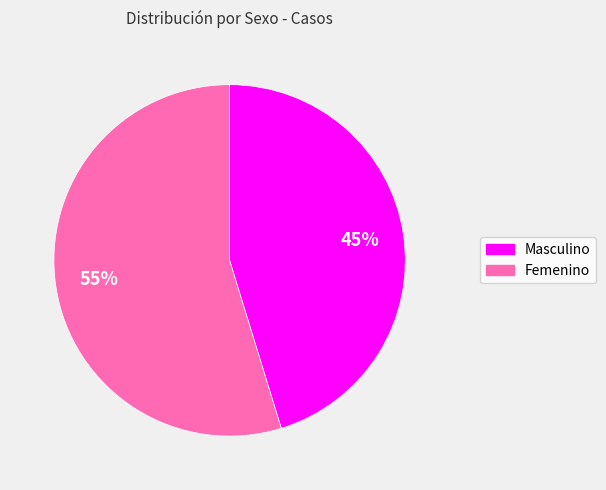

True or false: Femenino accounts for 55% of the total.

True